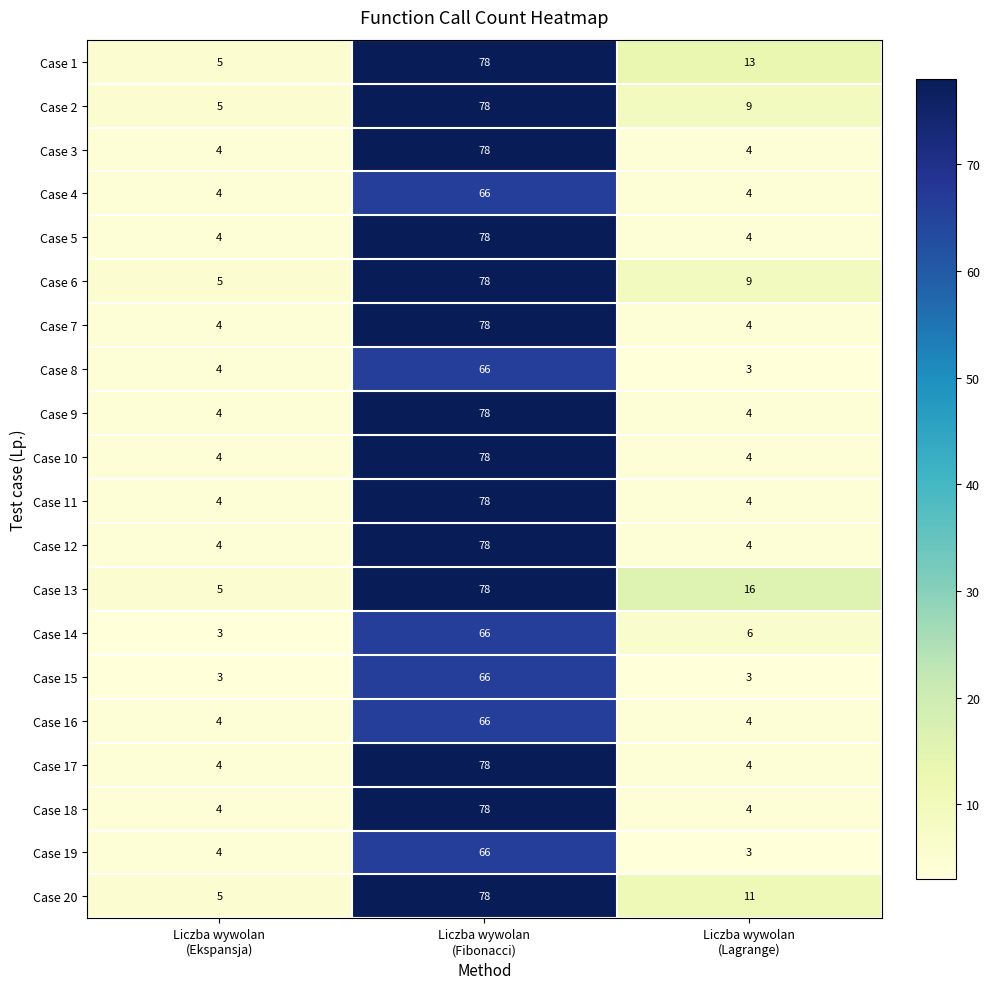

What is the sum of all Case 3 values?

86